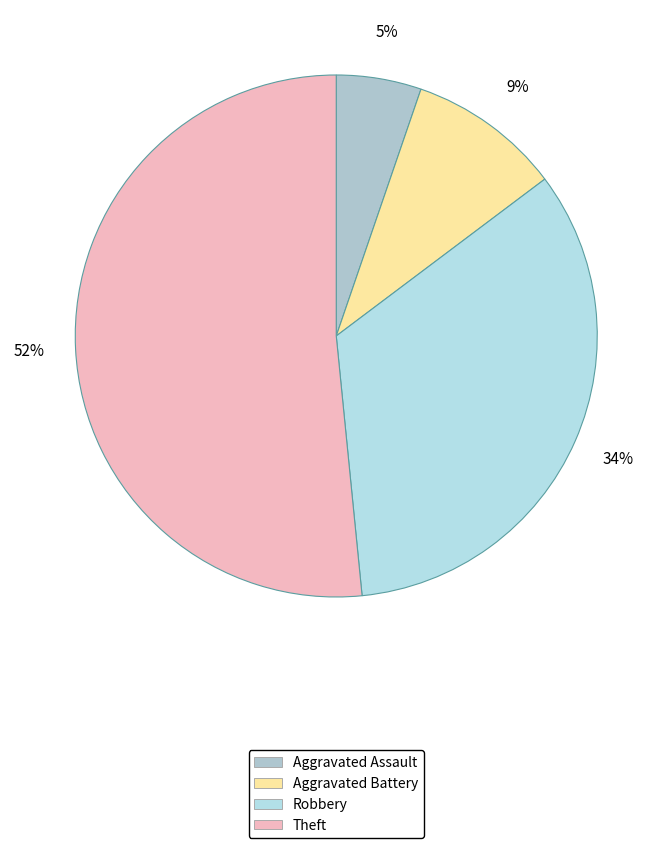

How many slices are in this pie chart?

4